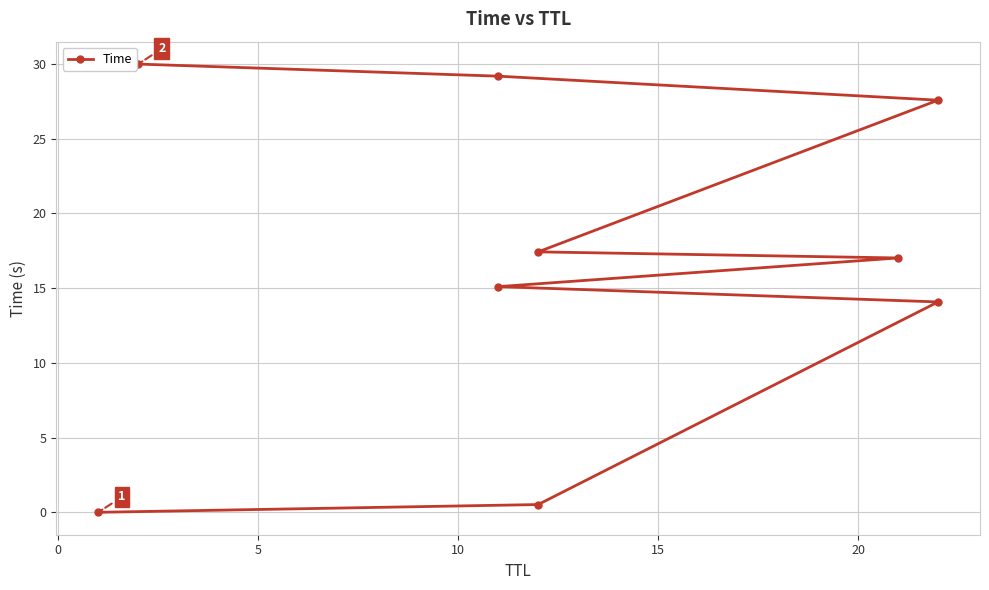

Reading left to right, transcribe all the data shown in this chart.

0.0	0.5	14.1	15.1	17.0	17.4	27.6	29.2	30.0